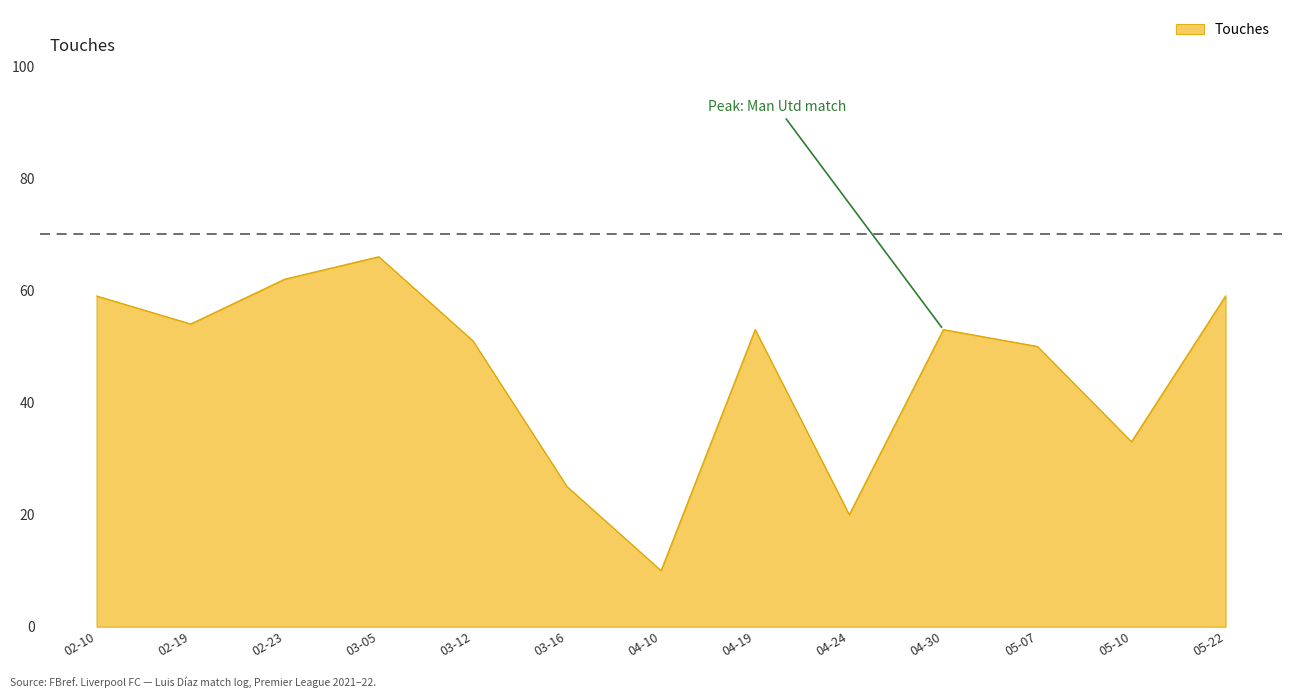

True or false: the data shows 101 at 02-23.

False